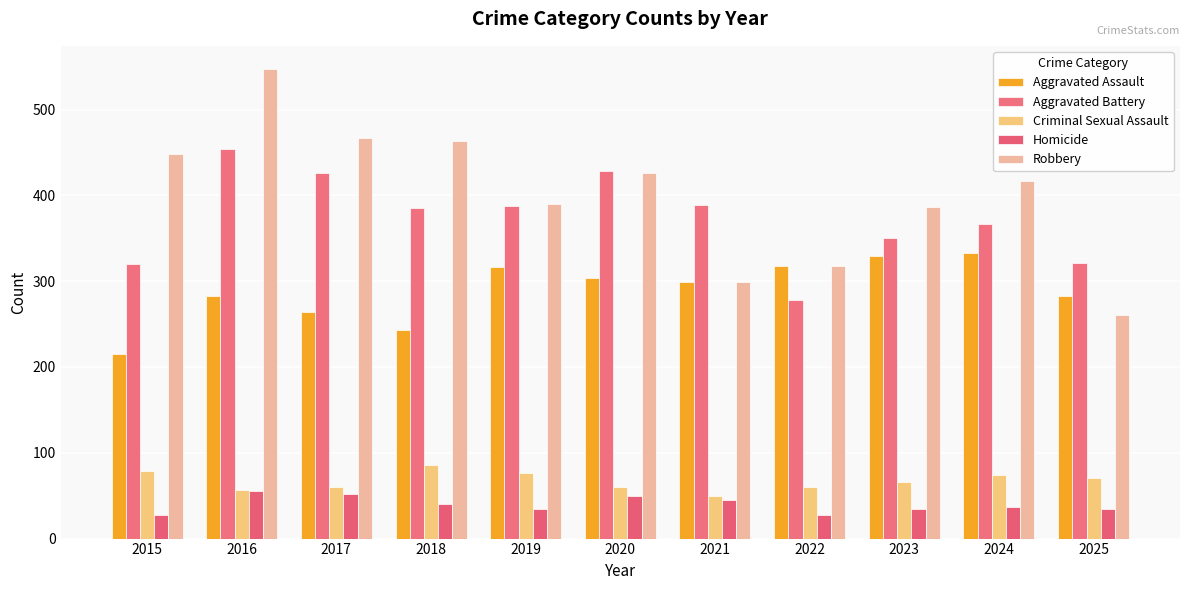

What is the minimum value shown in the chart?

27